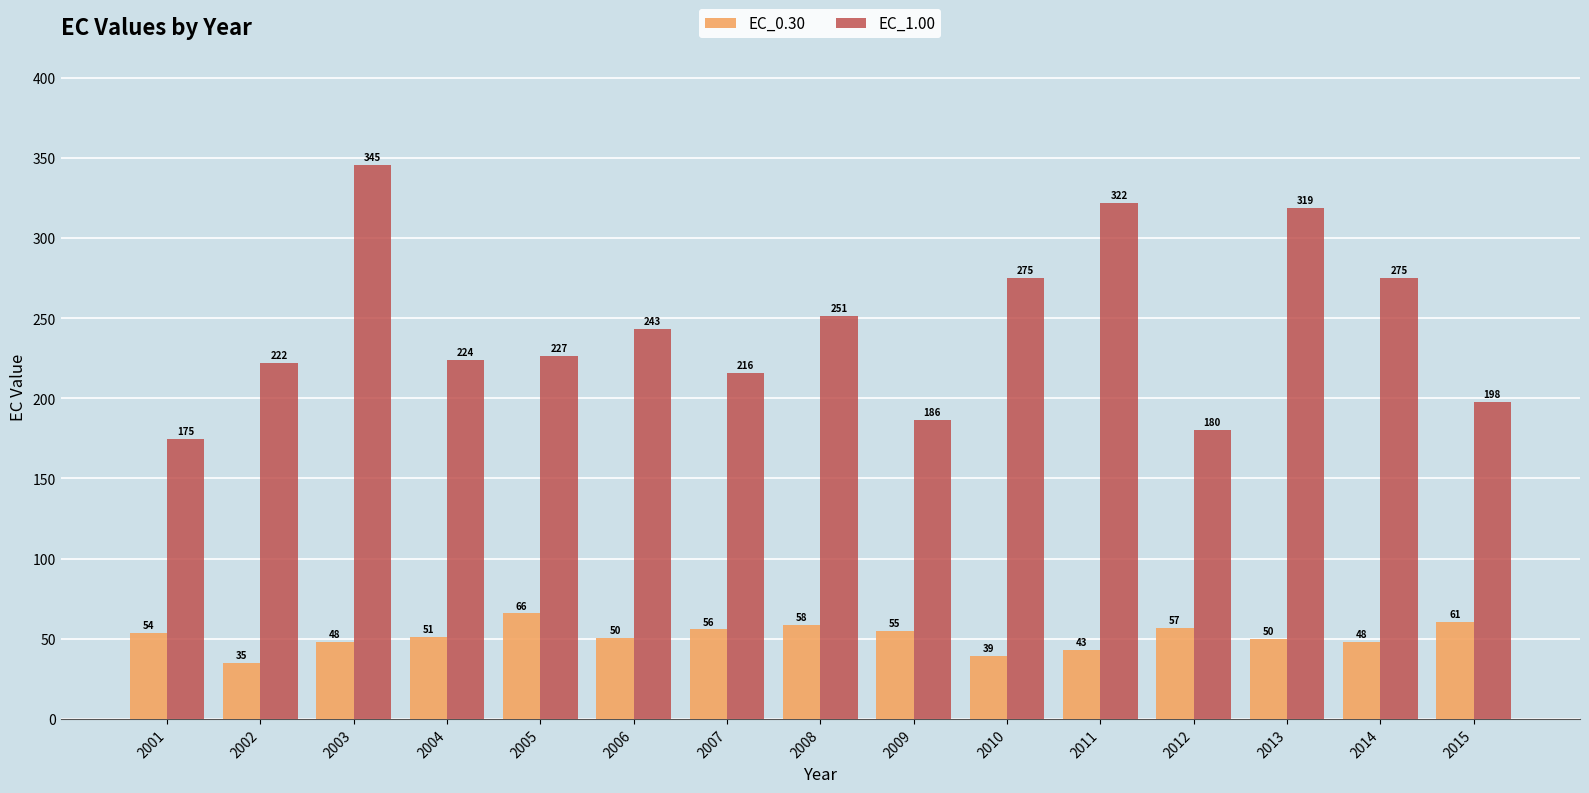

What is the difference between the maximum and minimum values in the EC_0.30 series?

30.8